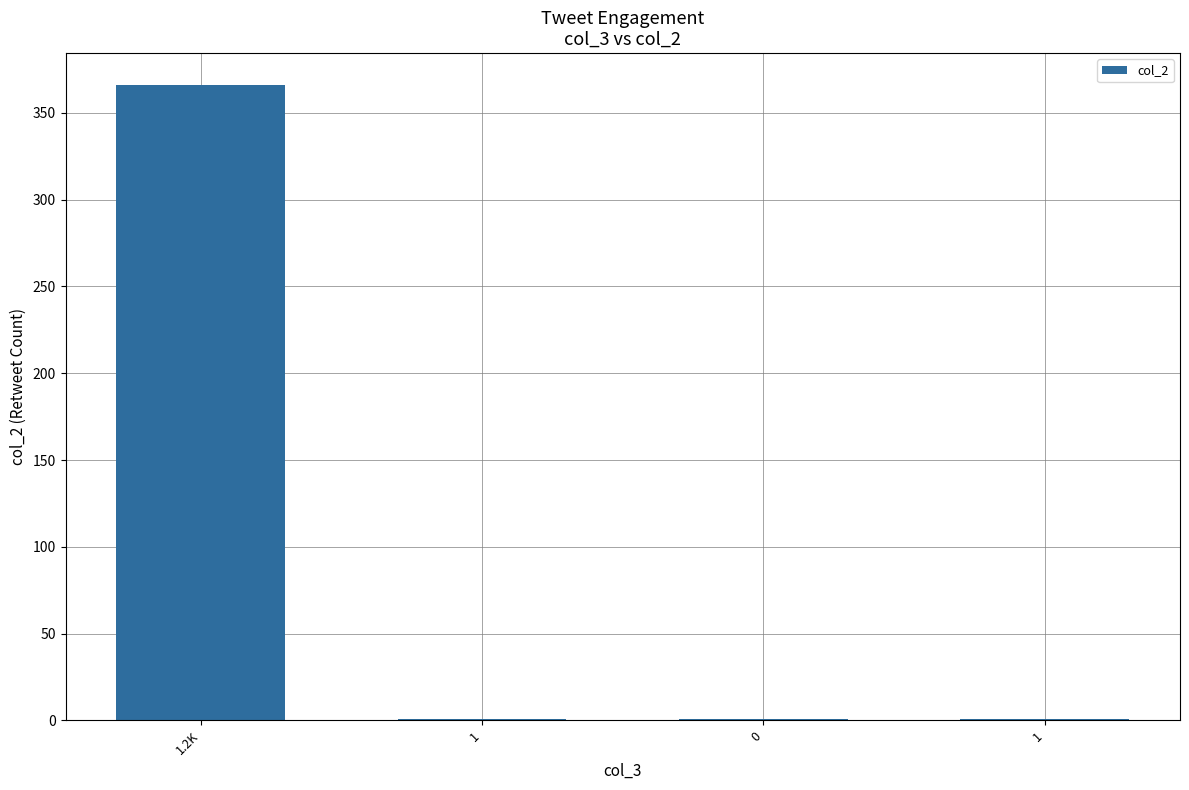

Rank the categories by value from lowest to highest.

1, 0, 1, 1.2K